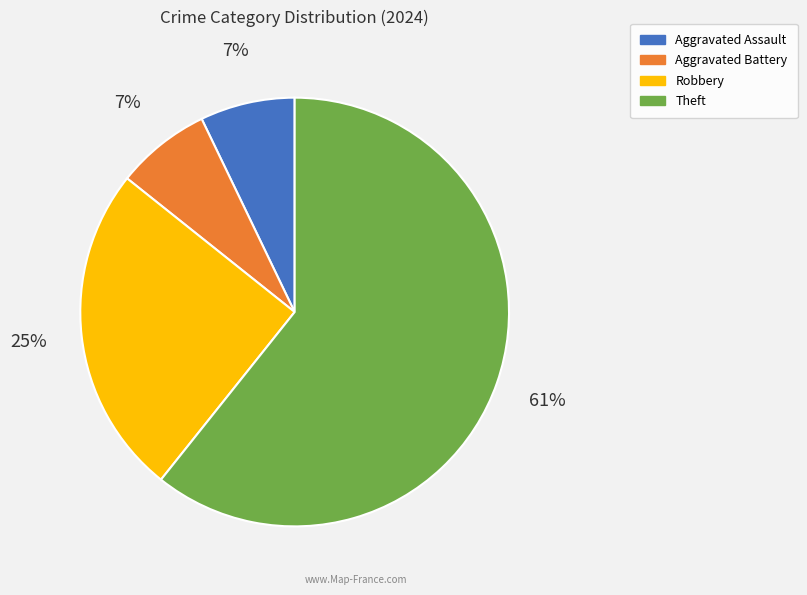

Does any single category account for the majority?

Yes